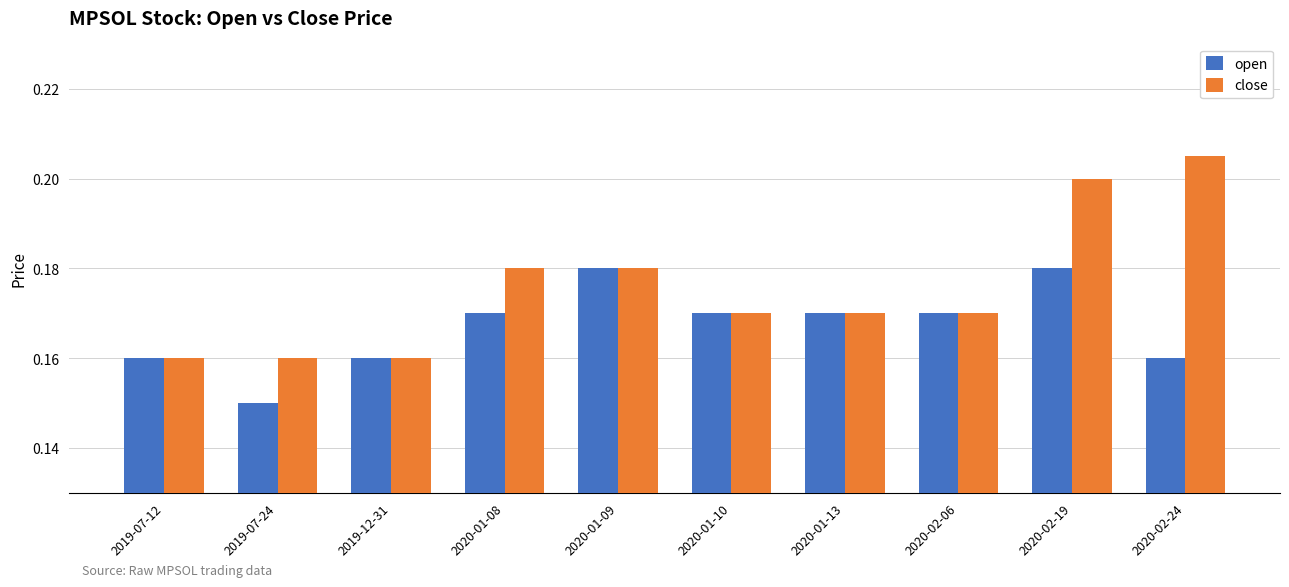

What is the label of the 5th bar from the right?

2020-01-10